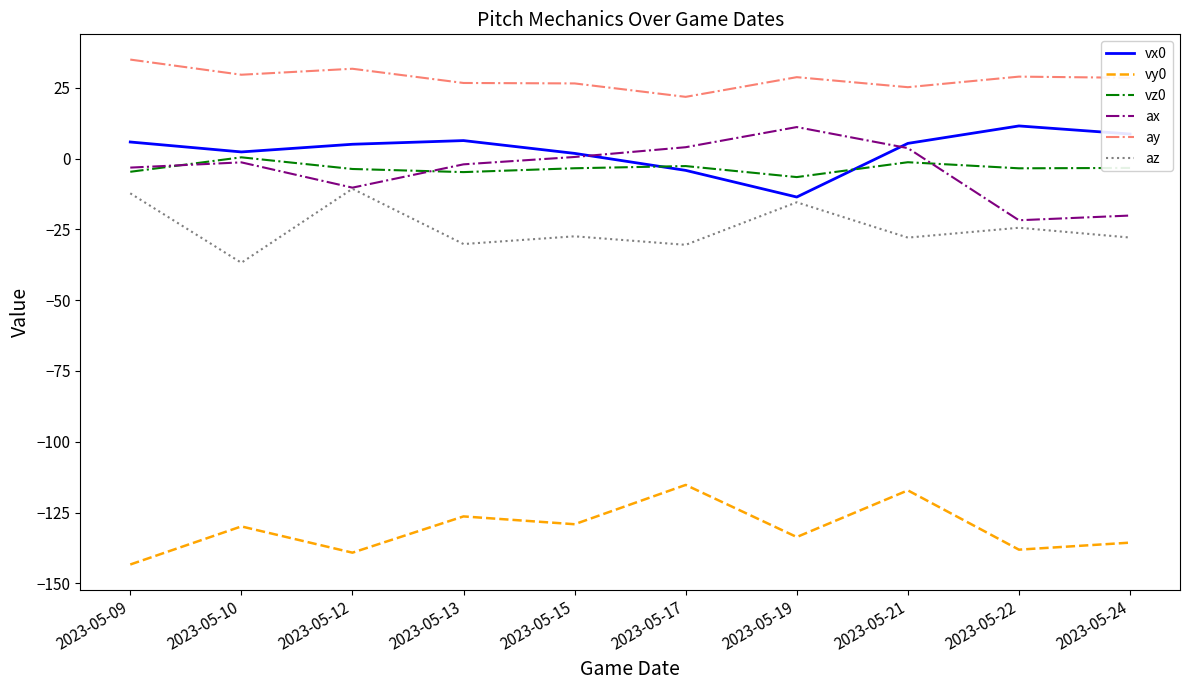

Rank the series at 2023-05-19 from highest to lowest value.

ay, ax, vz0, vx0, az, vy0